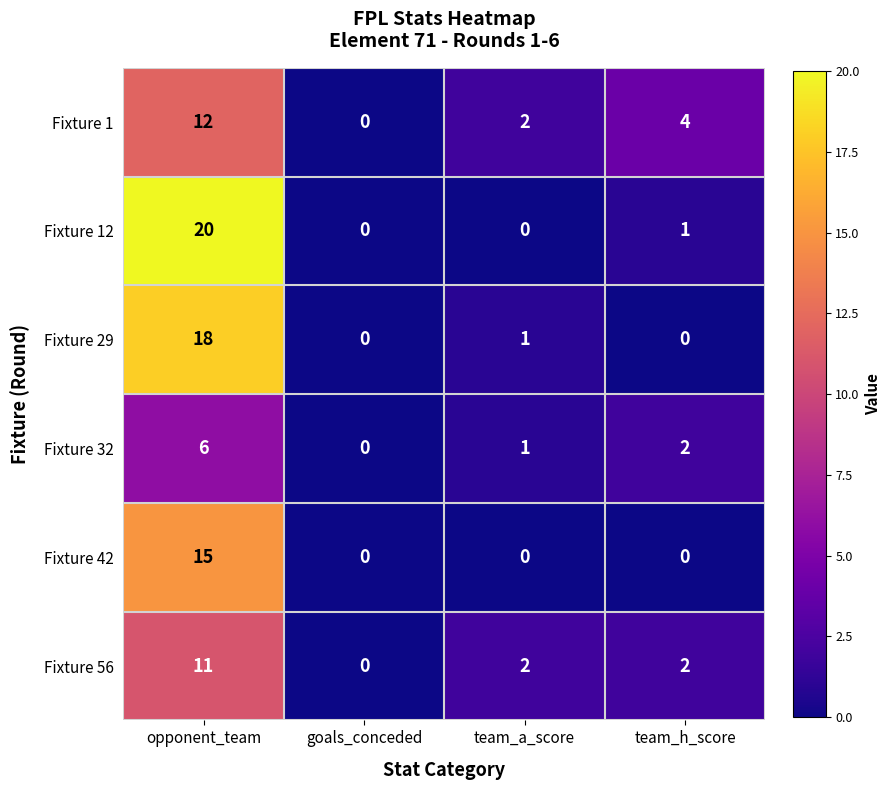

What is the difference between the maximum and second lowest values in the Fixture 32 series?

5